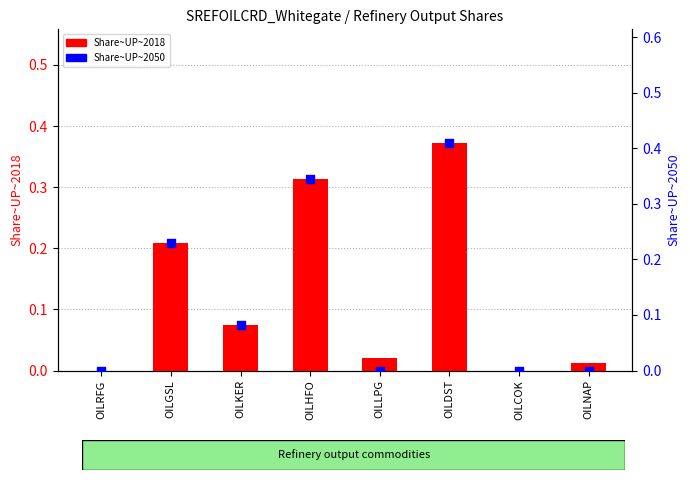

What are all the series names shown in the legend?

Share~UP~2018, Share~UP~2050